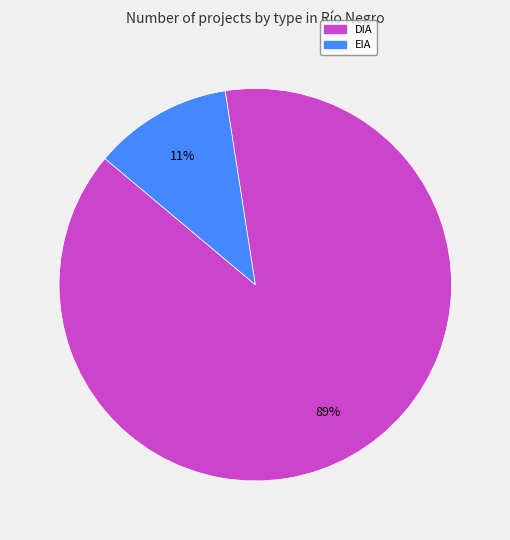

Count the number of slices in the pie.

2